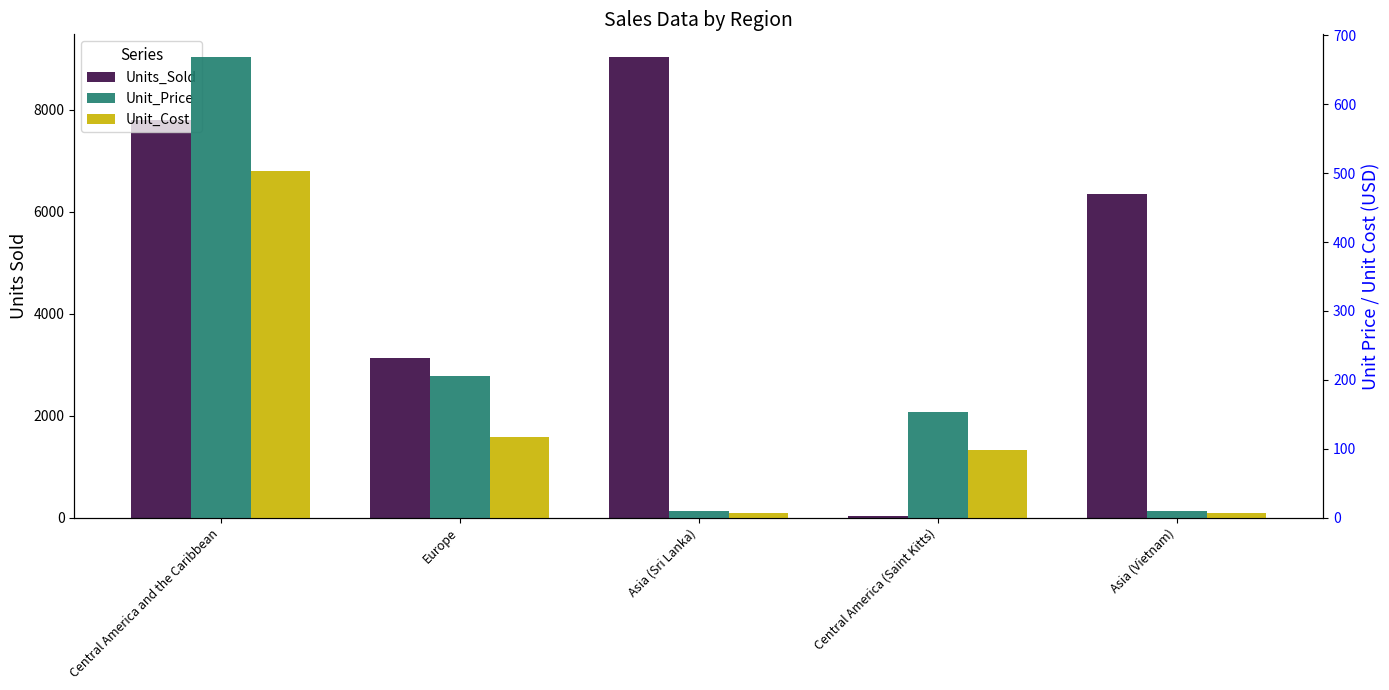

What is the sum of the Units_Sold values at Asia (Vietnam) and Central America and the Caribbean?

14134.0